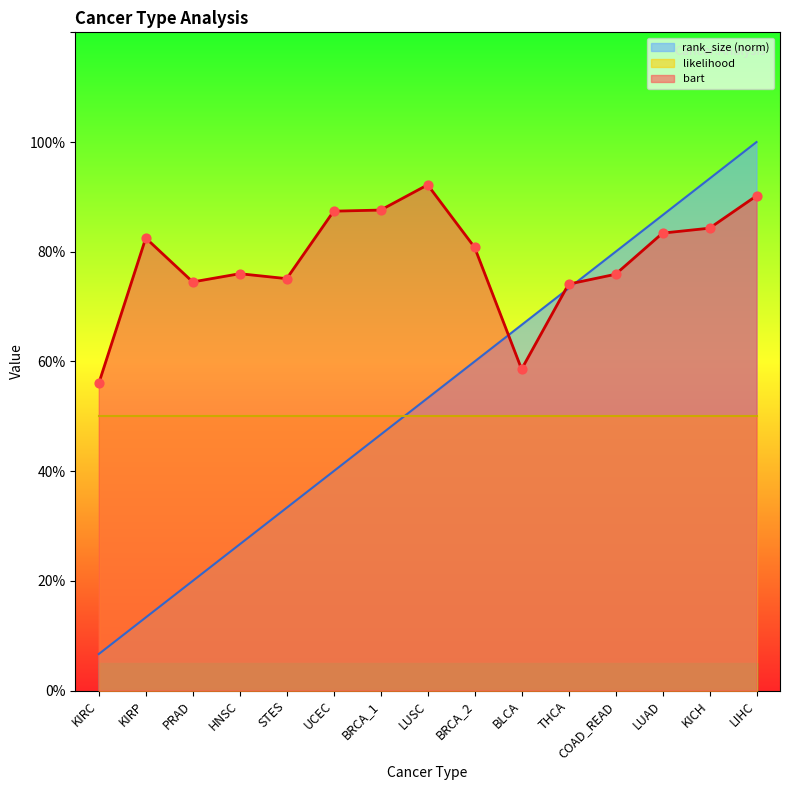

At which category is the sum across all series the highest?

LIHC